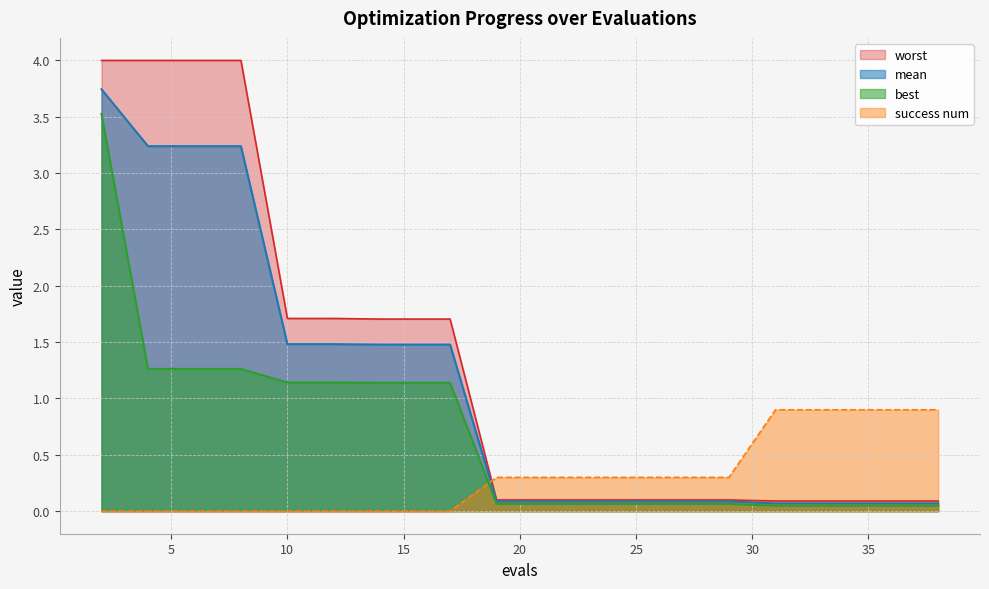

Does the chart have visible grid lines?

Yes